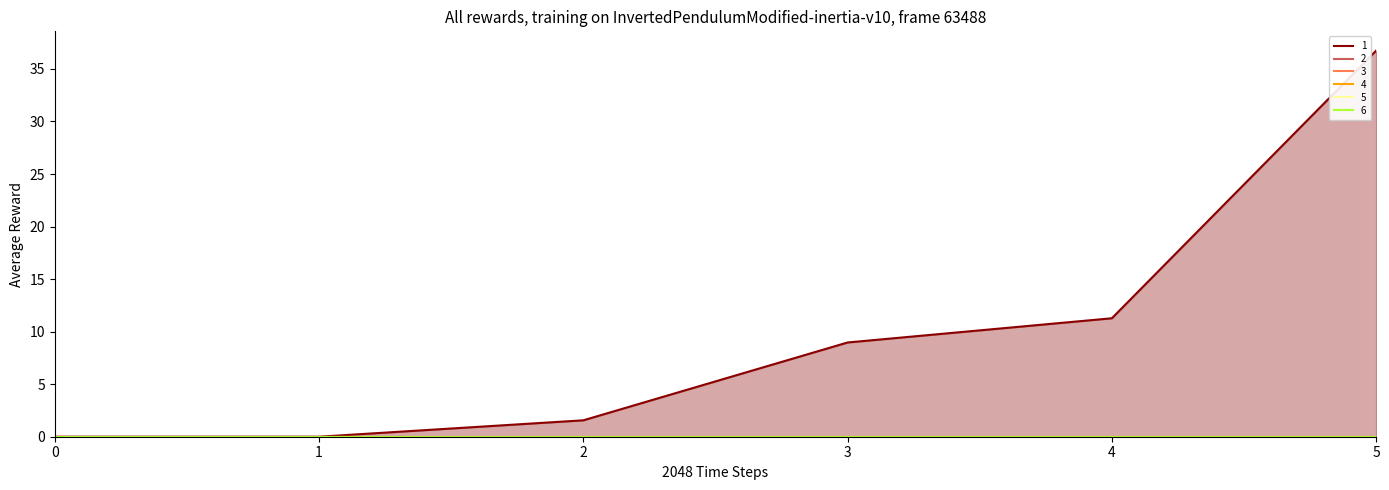

Count the number of categories in the chart.

6